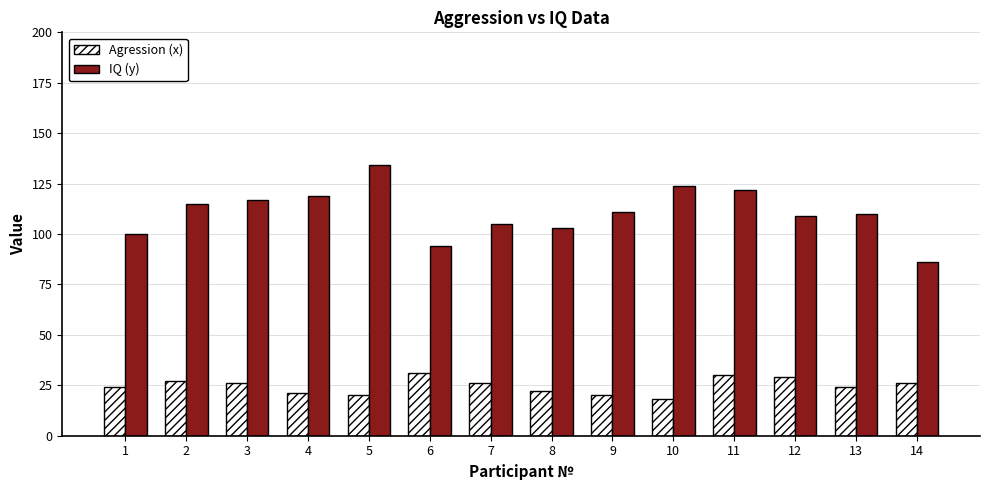

How many categories are shown in the chart?

14